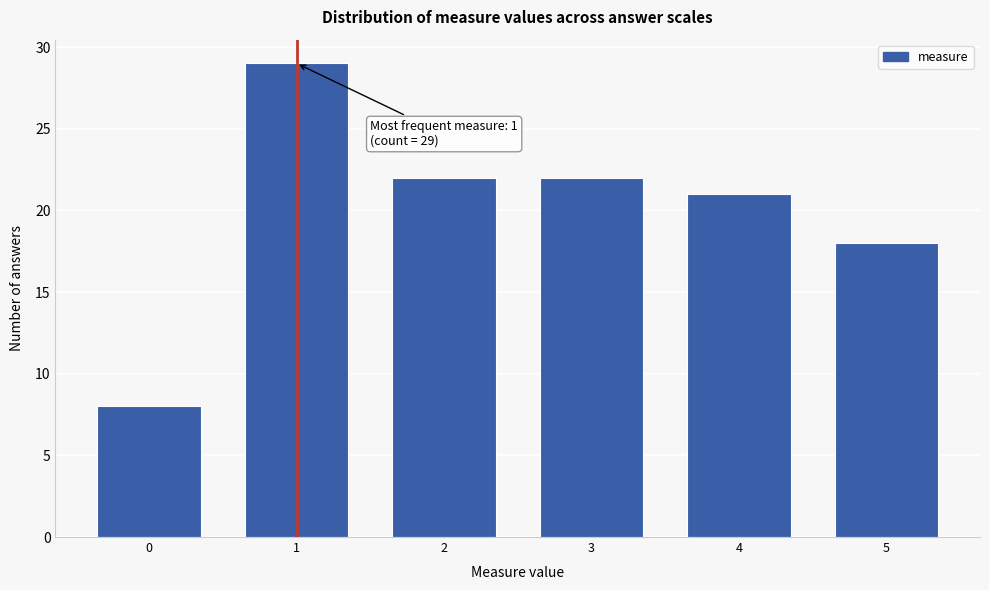

Reading right to left, list all the values displayed in this chart.

18	21	22	22	29	8